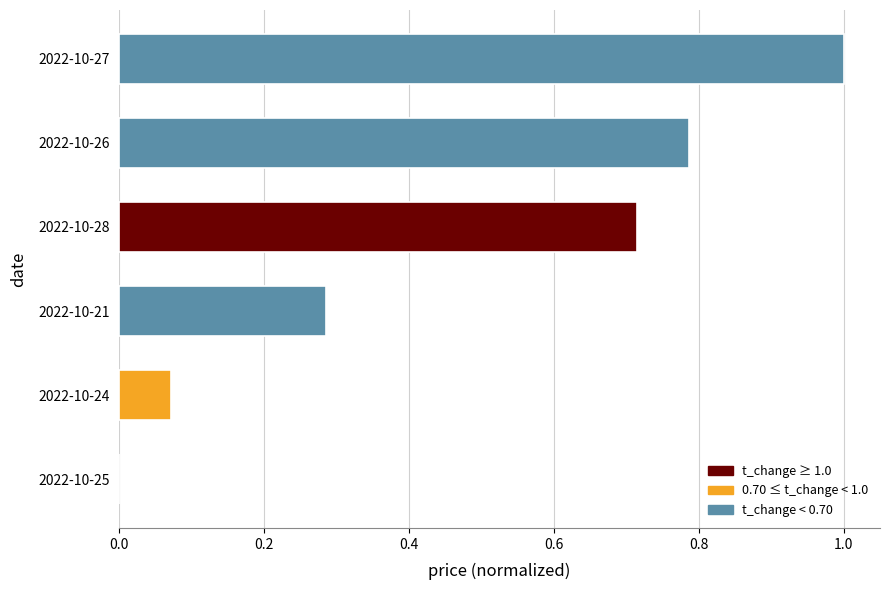

Which has a higher value, 2022-10-25 or 2022-10-21?

2022-10-21